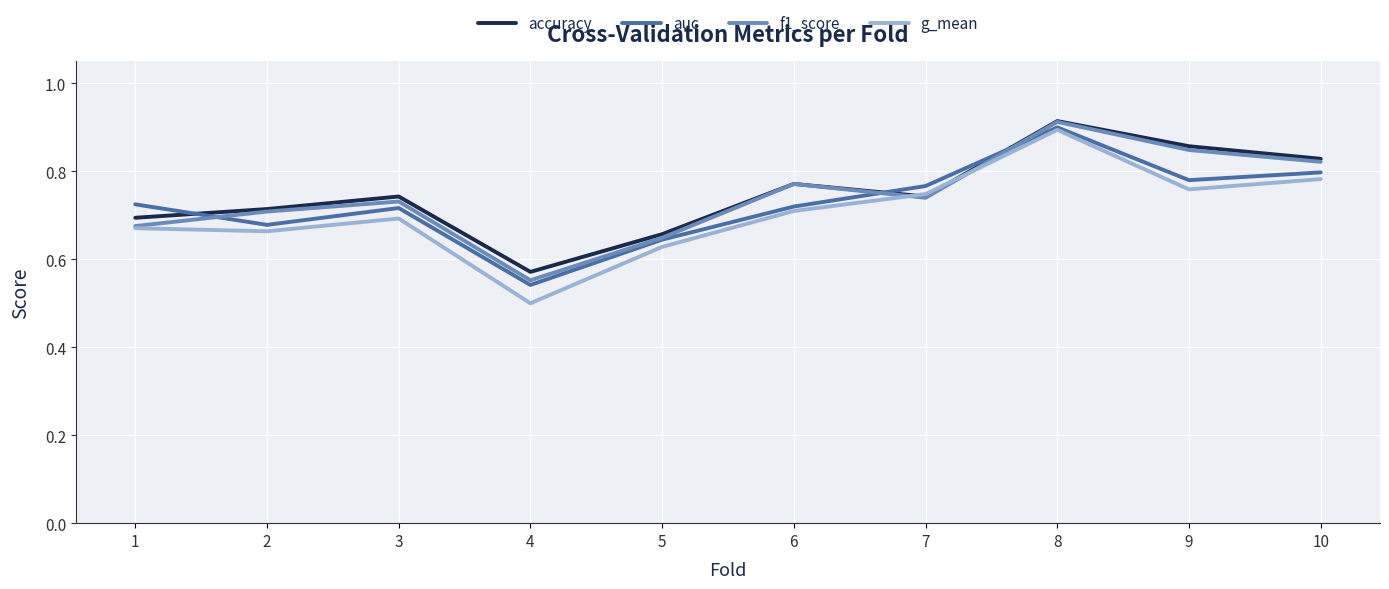

Does the chart display data point markers on the line(s)?

No